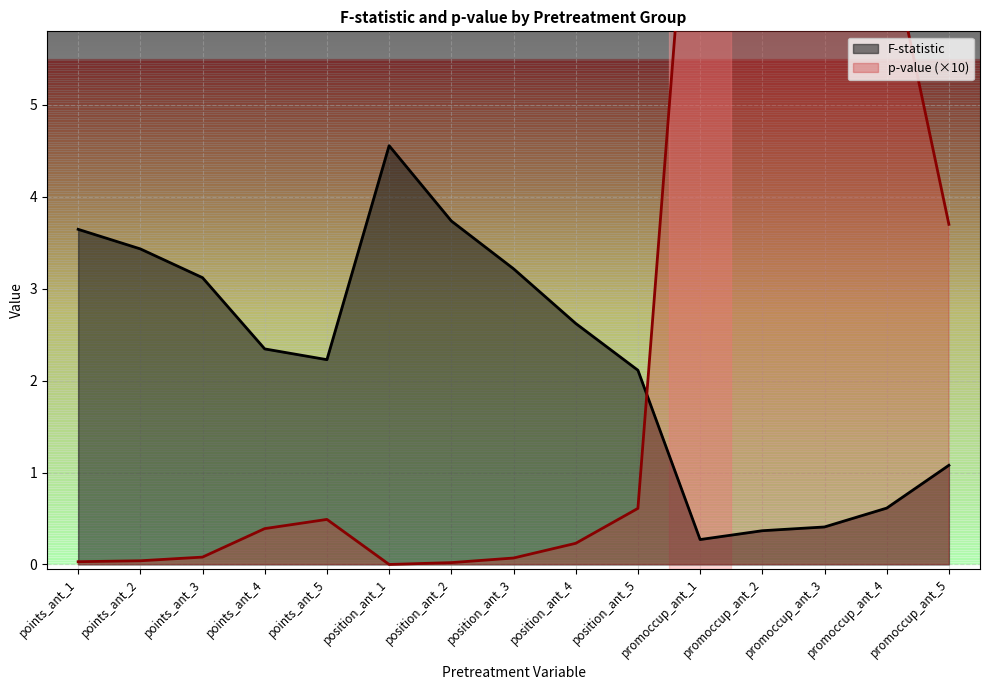

Does the chart display data point markers on the line(s)?

No